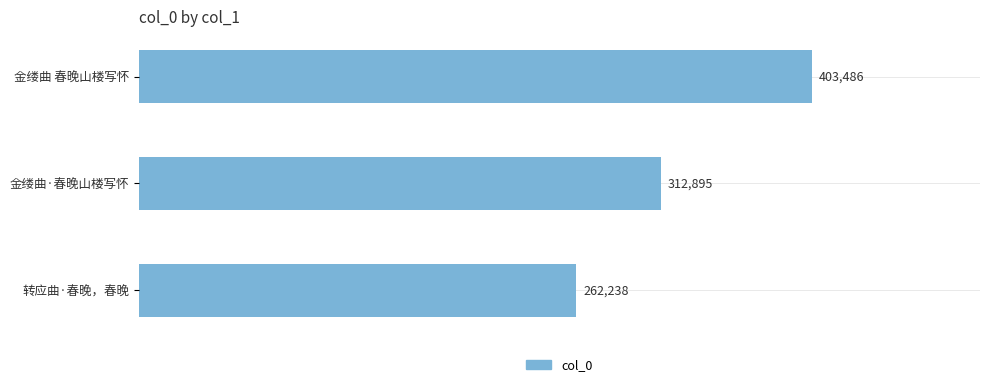

How many values are between 262238 and 403486?

3